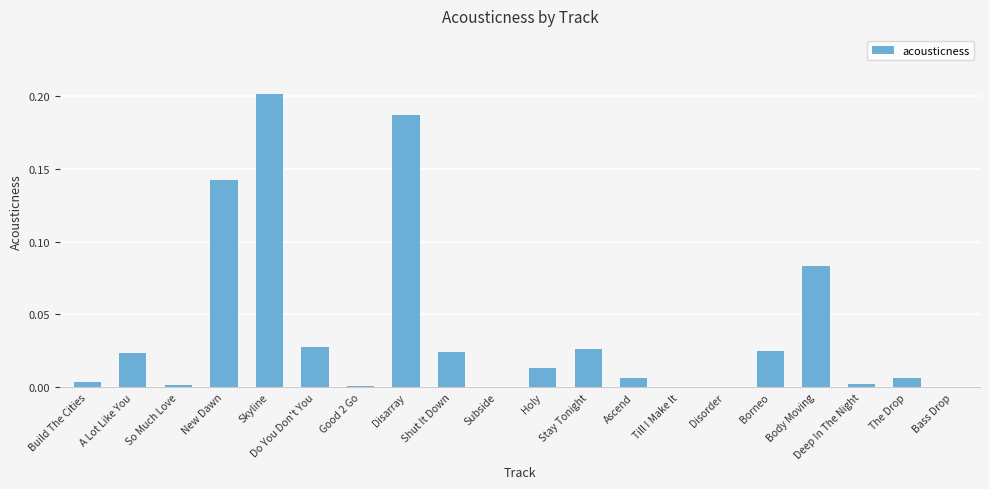

Which has a higher value, The Drop or Disorder?

The Drop